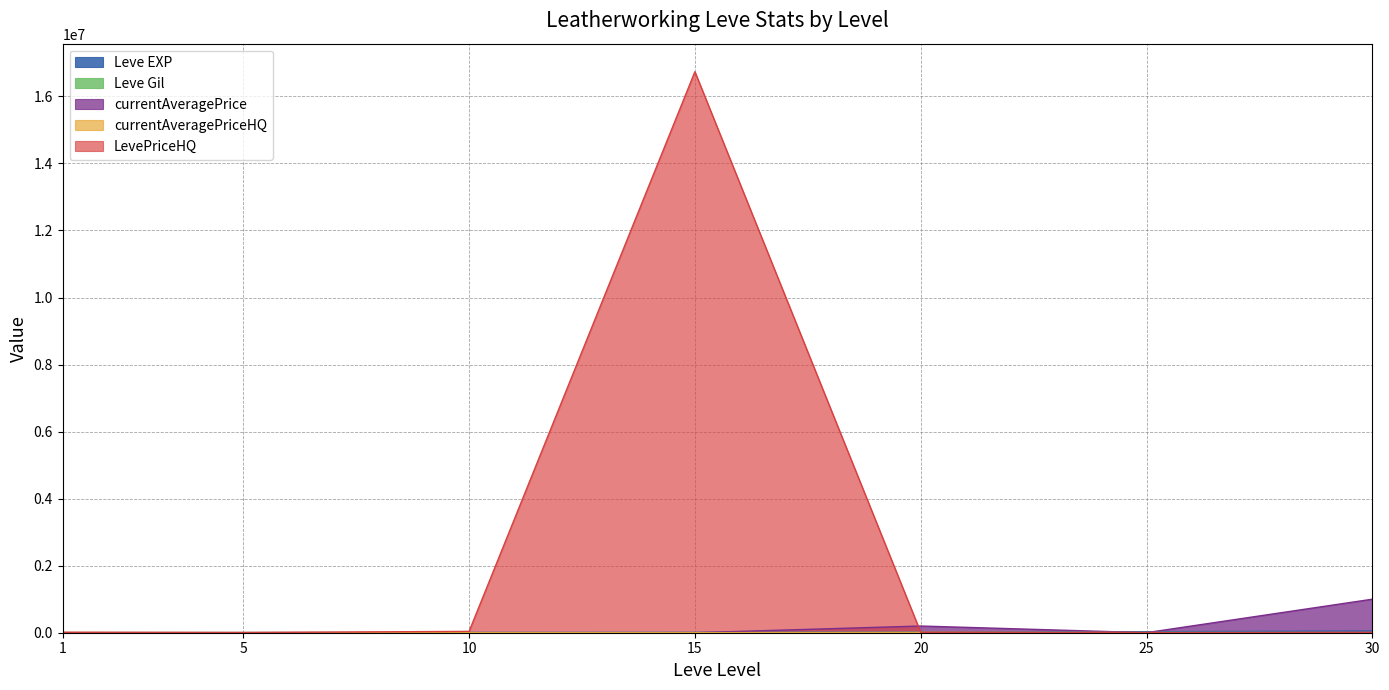

What value does the Leve EXP series have at 1?

630.0